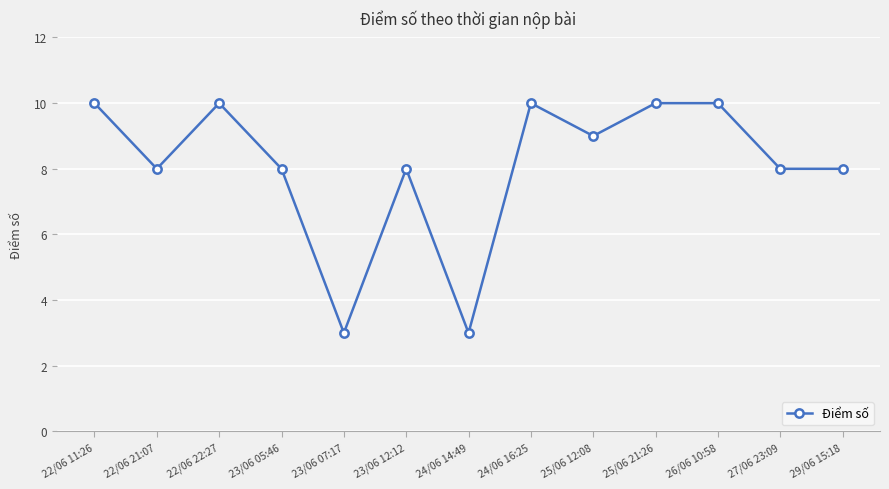

What is the difference between the maximum and minimum values?

7